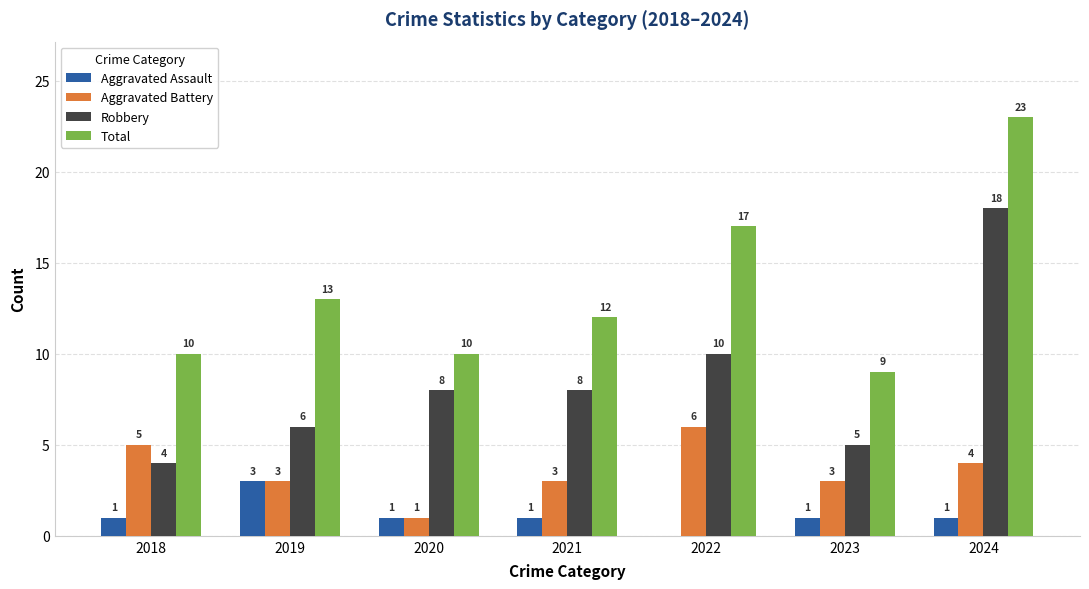

What is the highest value of the Aggravated Assault series?

3